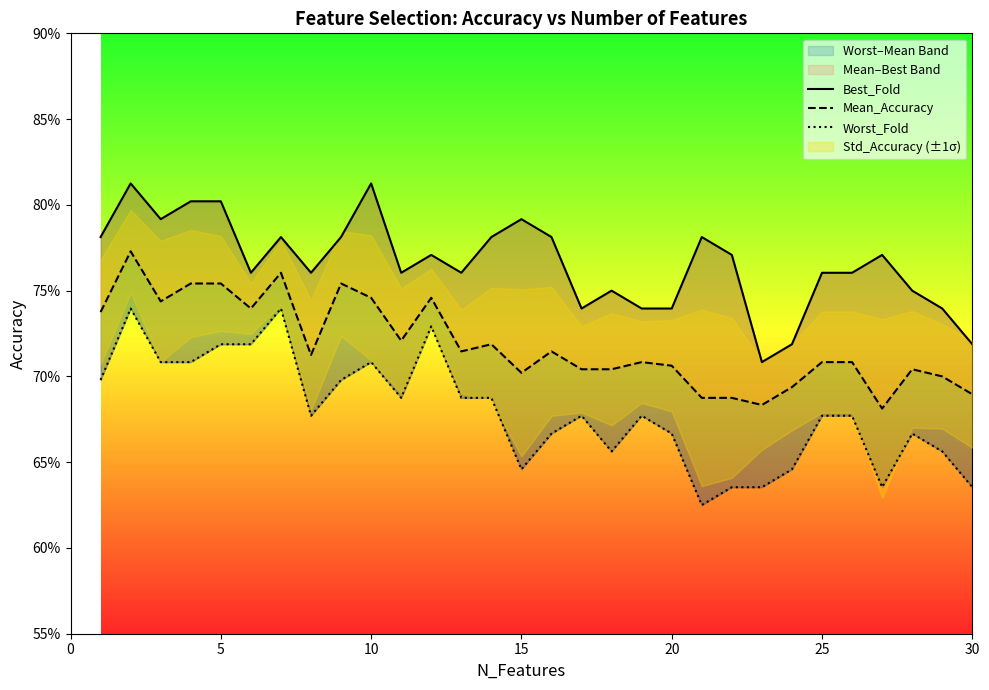

What is the average value of the Mean_Accuracy series?

0.7